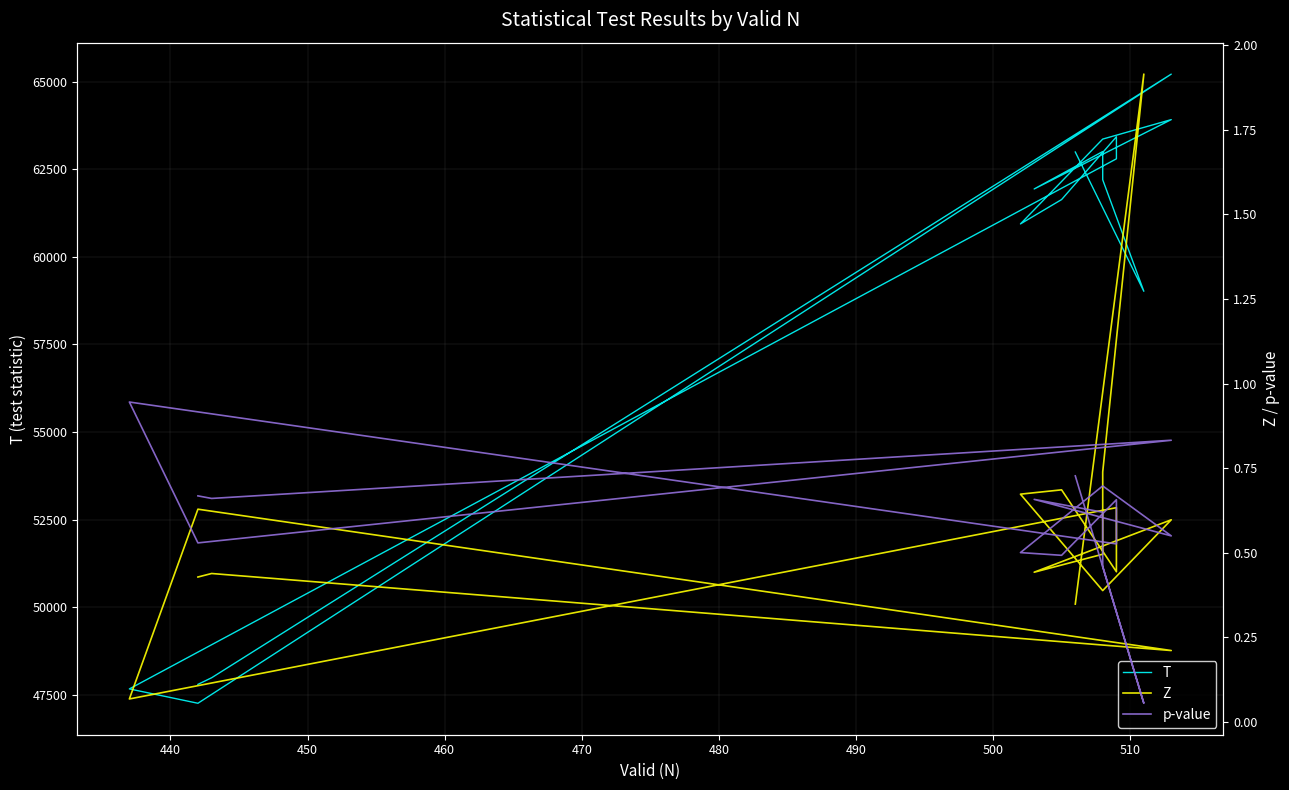

Reading right to left, transcribe all the data shown in this chart.

T: 47800.0	47989.5	65210.5	47261.5	47671.0	62794.5	63423.0	61631.5	60937.0	63357.0	63913.0	61934.0	63001.5	62197.0	59015.5	62988.5
Z: 0.4	0.4	0.2	0.6	0.1	0.6	0.4	0.7	0.7	0.4	0.6	0.4	0.5	0.7	1.9	0.3
p-value: 0.7	0.7	0.8	0.5	0.9	0.5	0.7	0.5	0.5	0.7	0.6	0.7	0.6	0.5	0.1	0.7